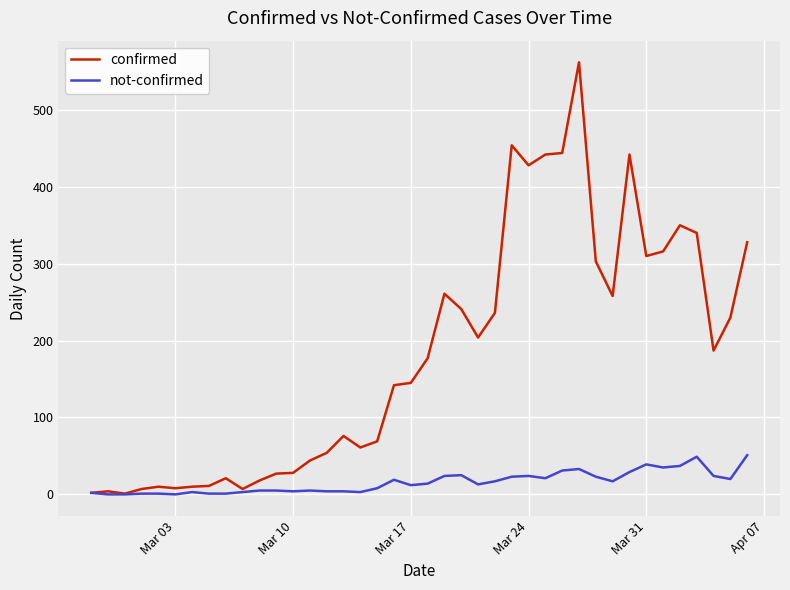

Which series has the largest total across all categories?

confirmed